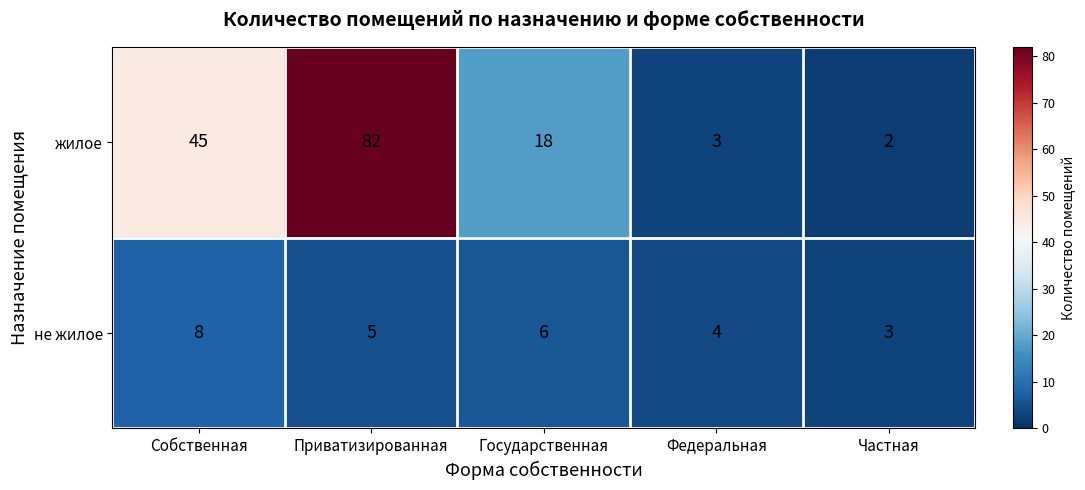

Reading right to left, what are all the values shown in this chart?

жилое: Частная=2	Федеральная=3	Государственная=18	Приватизированная=82	Собственная=45
не жилое: Частная=3	Федеральная=4	Государственная=6	Приватизированная=5	Собственная=8